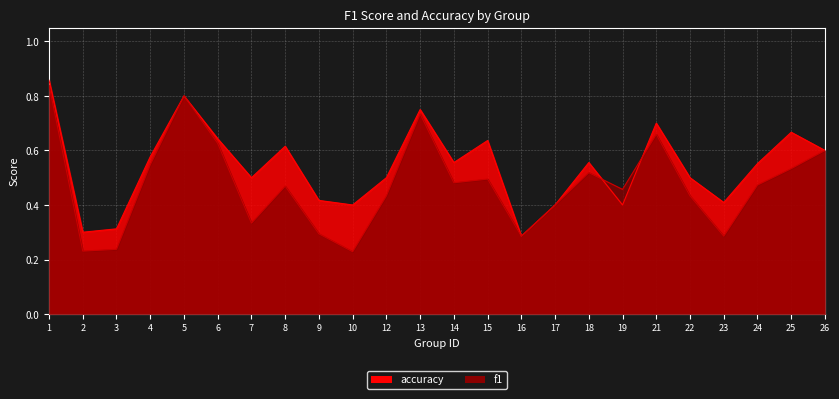

What is the difference between the accuracy values at 7 and 19?

0.1